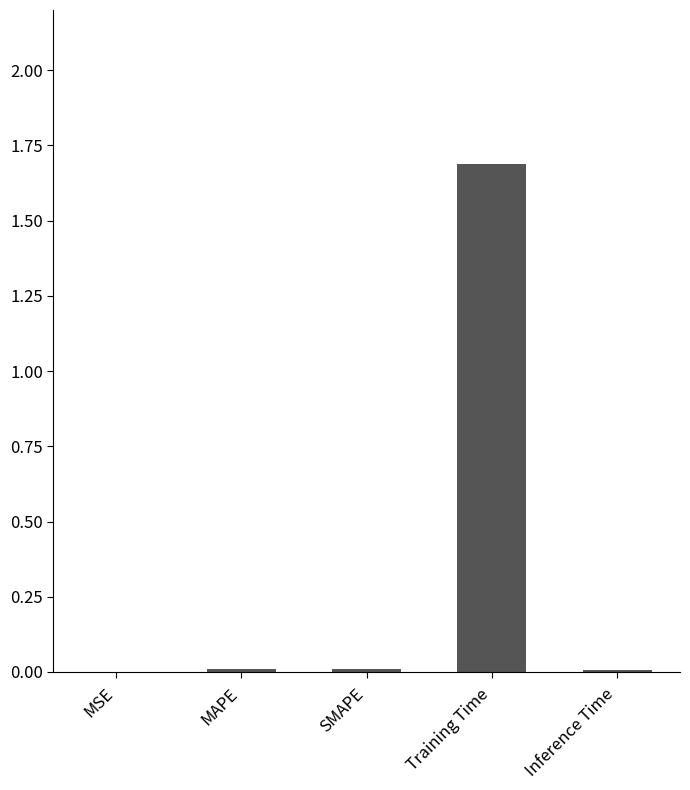

How many data points does each series have?

5